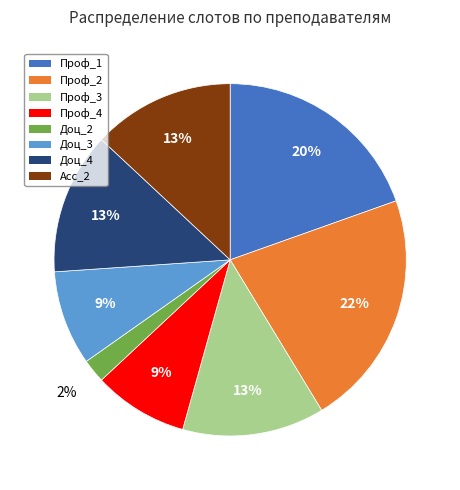

Is there a majority slice in this chart?

No